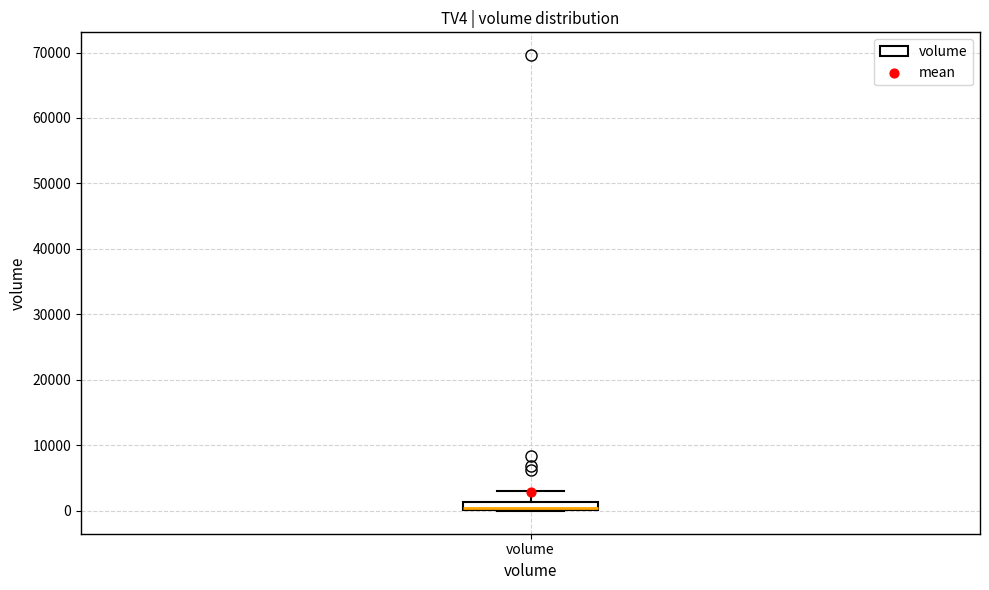

Where is the upper edge of the box for volume on the y-axis? The values are not printed on the chart, so give them approximately, as read against the axis.

1000